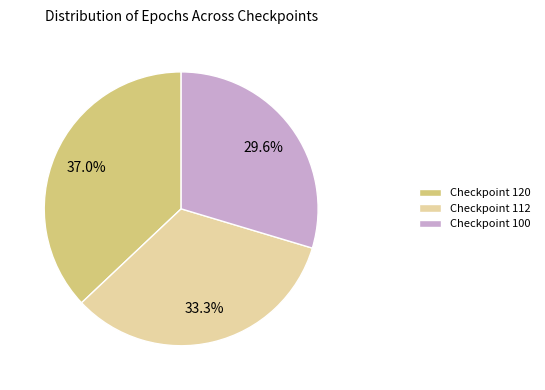

What is the ratio of the value at Checkpoint 100 to the value at Checkpoint 120?

0.8